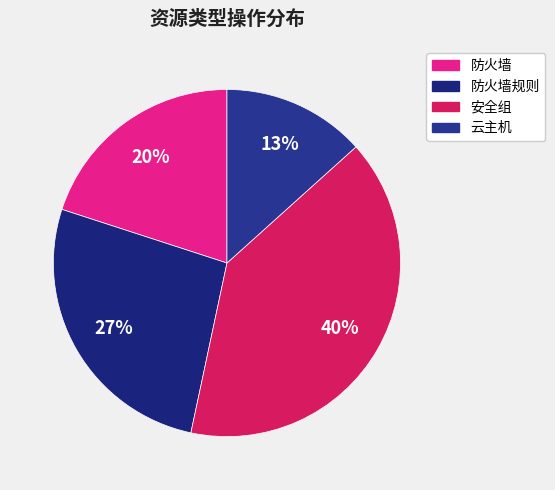

Is the sum of 防火墙规则 and 云主机 greater than half?

No